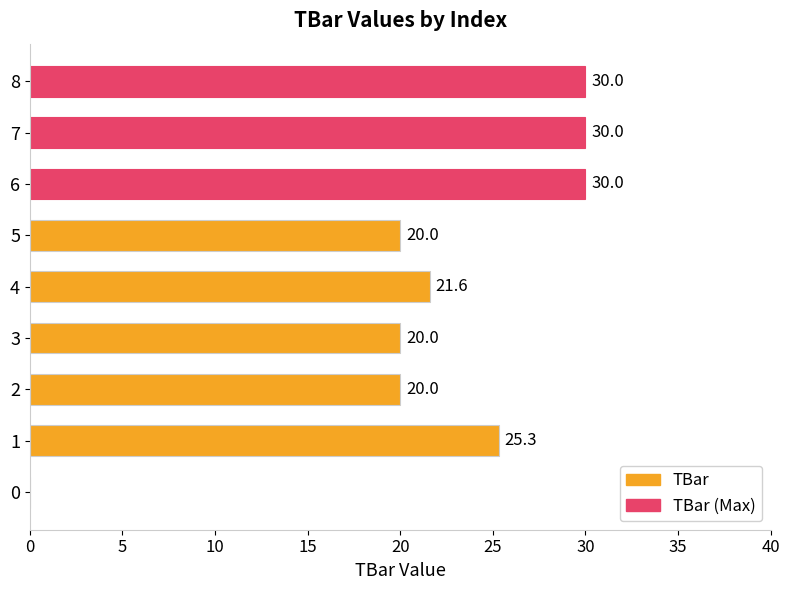

The chart shows a value of 21.6 at 4. True or false?

True